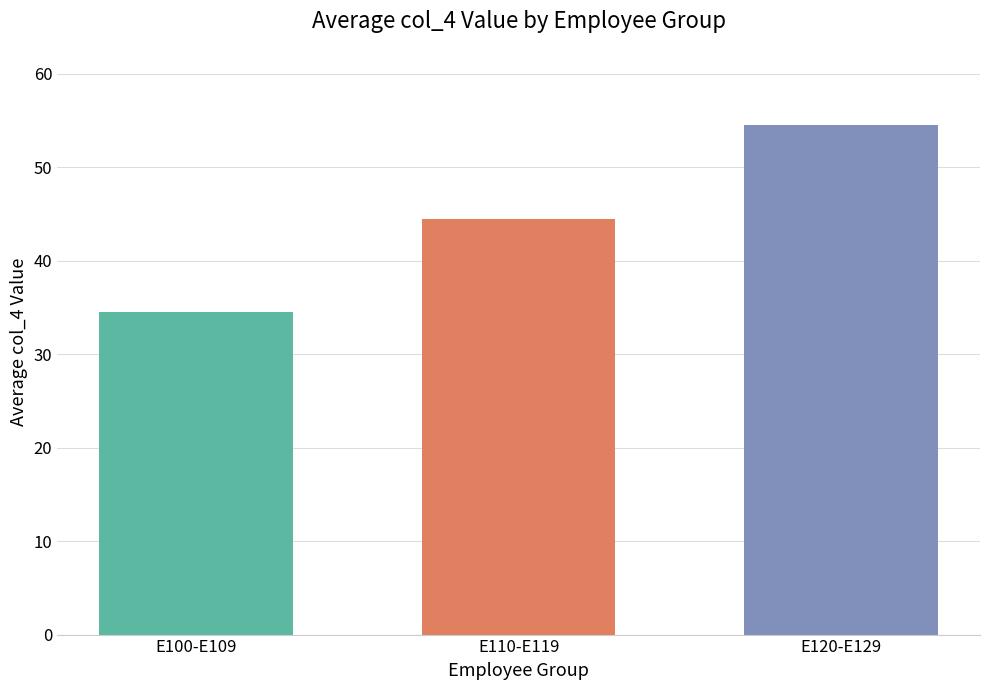

What is the maximum value shown in the chart?

54.5